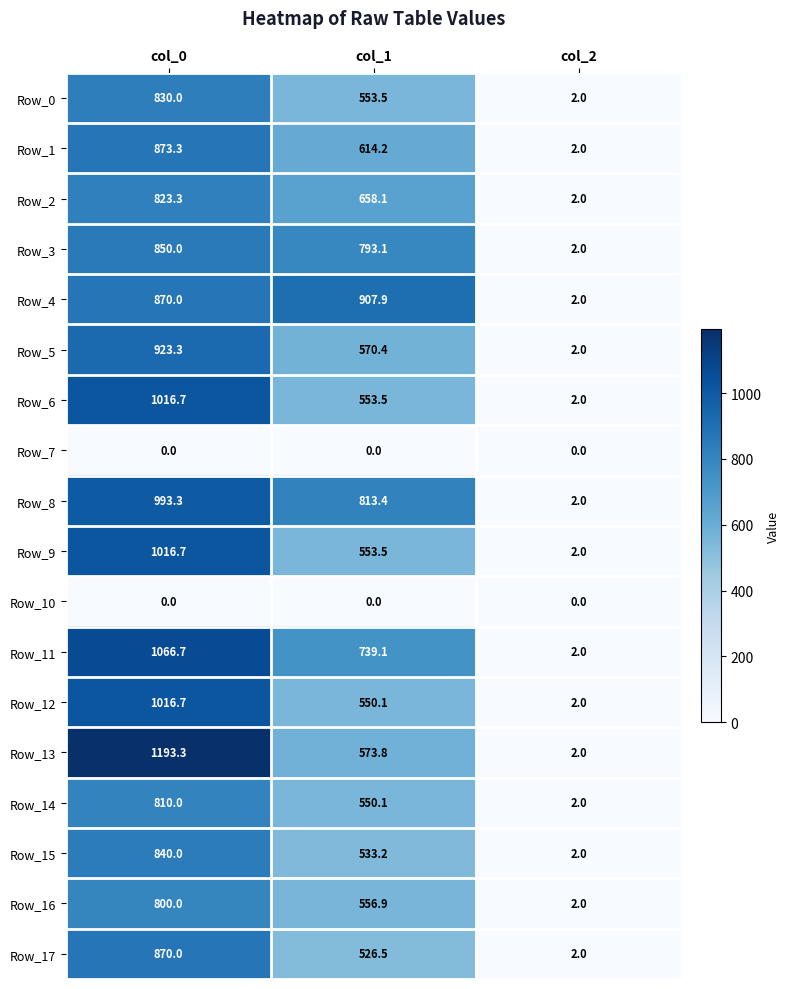

Between col_0 and col_2, which series saw the biggest shift?

Row_13